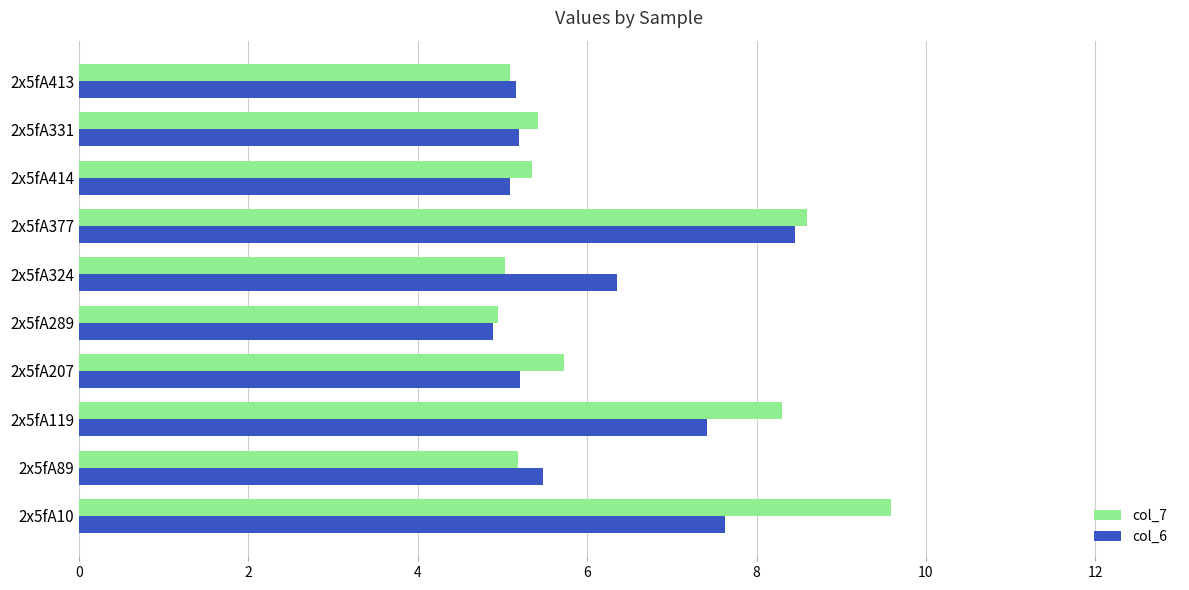

Which category has the lowest value across all series?

2x5fA289